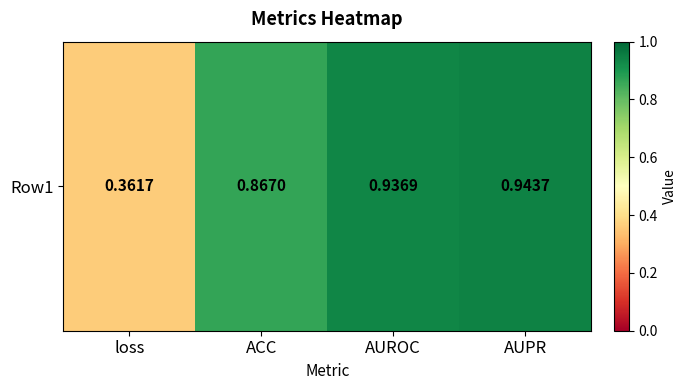

Rank the categories by value from lowest to highest.

loss, ACC, AUROC, AUPR